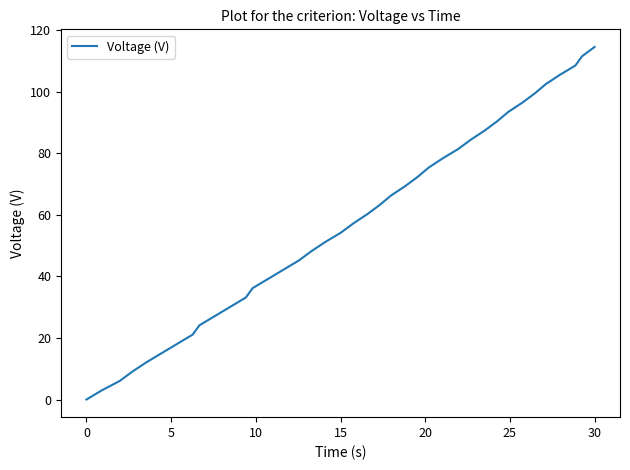

What is the difference between the maximum and minimum values?

114.6